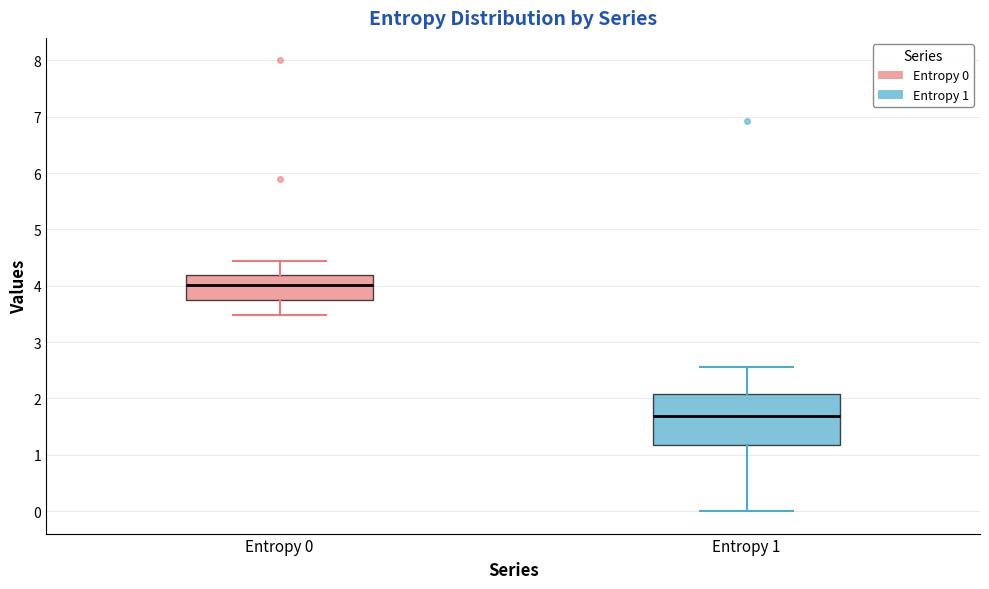

Reading left to right, transcribe this box plot: for each box, give where its median line is, the range the box spans, and where its two whiskers end, as read against the y-axis. The values are not printed on the chart, so give them approximately, as read against the axis.

Entropy 0: median 4.0, box 3.7 to 4.2, whiskers 3.5 to 4.4
Entropy 1: median 1.7, box 1.2 to 2.1, whiskers 0.0 to 2.6